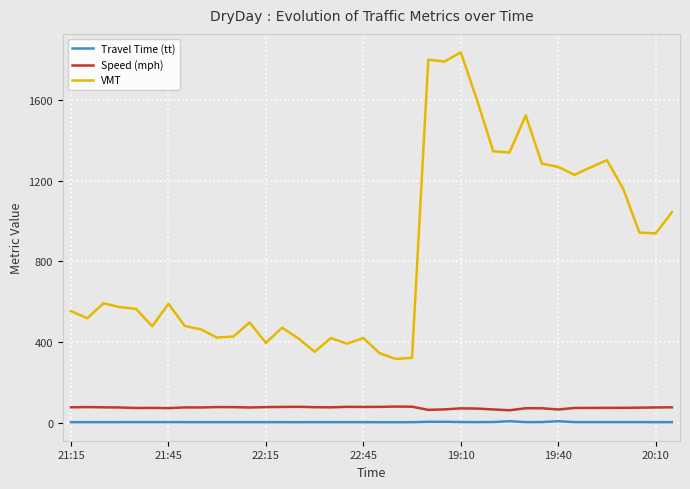

Which series has the largest range (max minus min)?

VMT